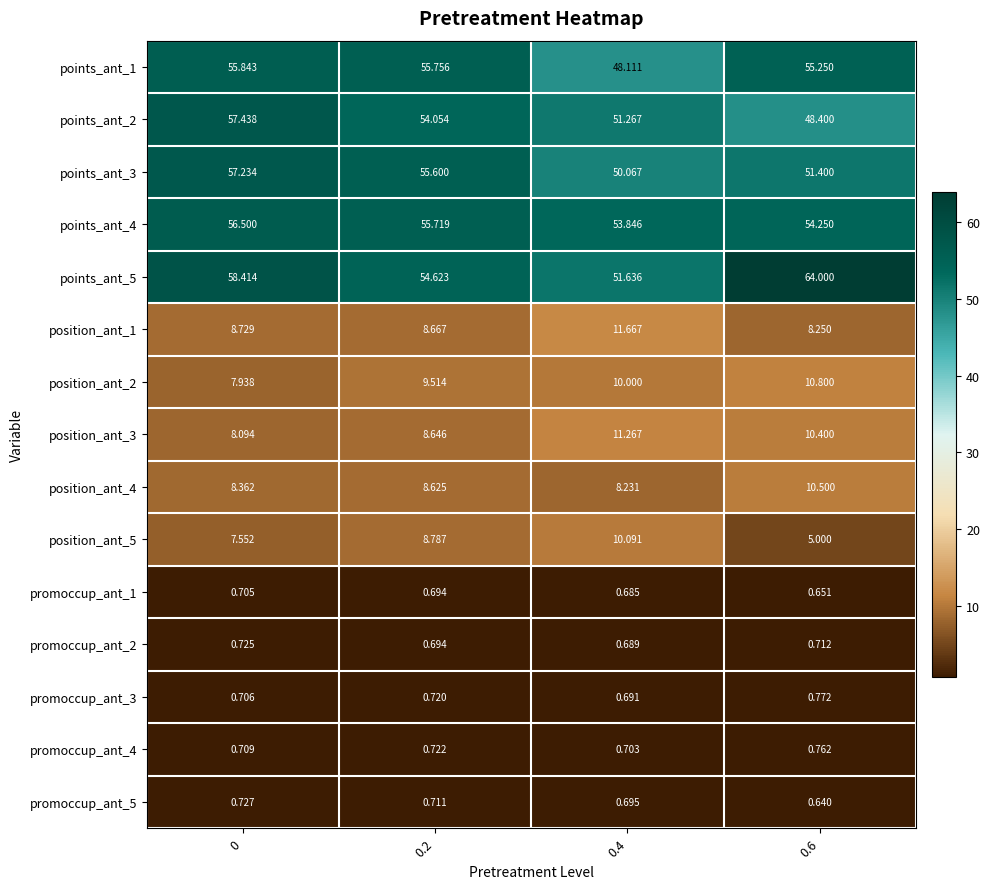

At 0.4, list the series in order from smallest to largest.

promoccup_ant_1, promoccup_ant_2, promoccup_ant_3, promoccup_ant_5, promoccup_ant_4, position_ant_4, position_ant_2, position_ant_5, position_ant_3, position_ant_1, points_ant_1, points_ant_3, points_ant_2, points_ant_5, points_ant_4